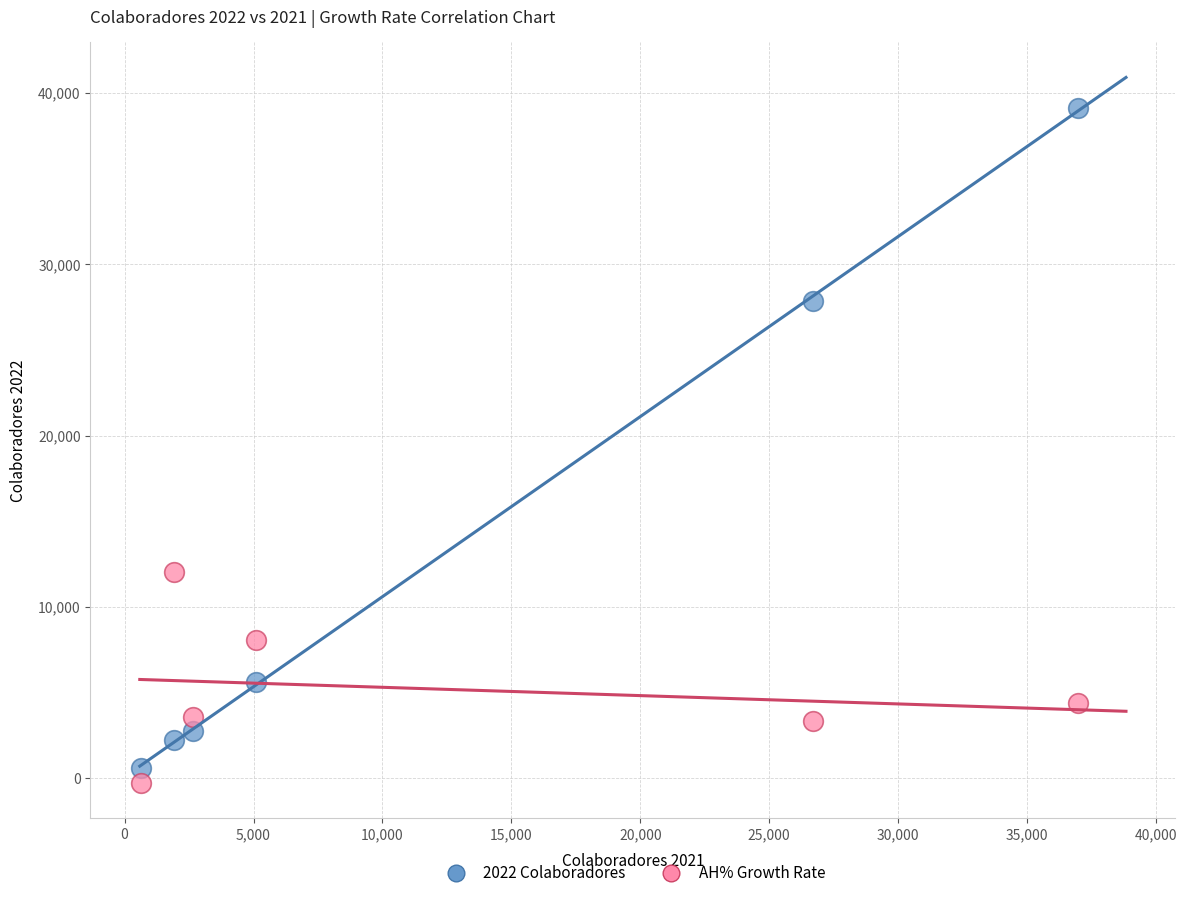

Across all series, what Y value is closest to 19439?

12048.6